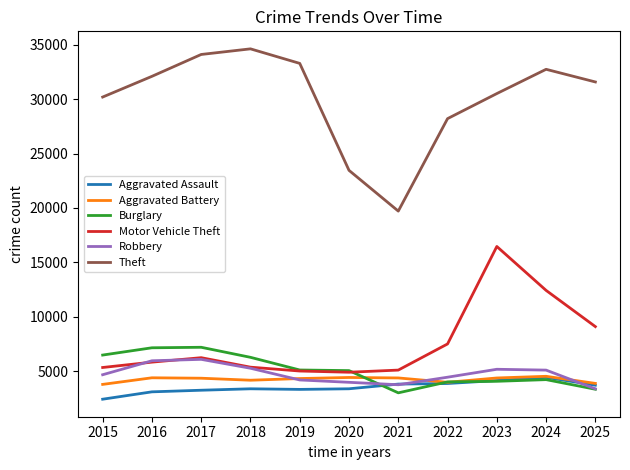

Between 2022 and 2024, which series saw the biggest shift?

Motor Vehicle Theft